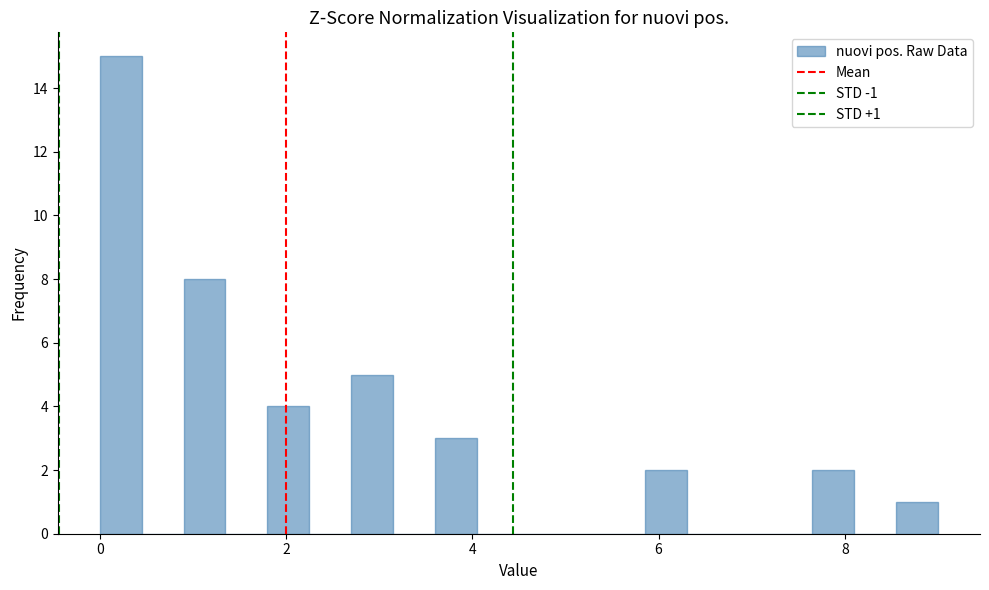

Read against the x-axis, roughly where is the centre of the tallest bar?

0.2